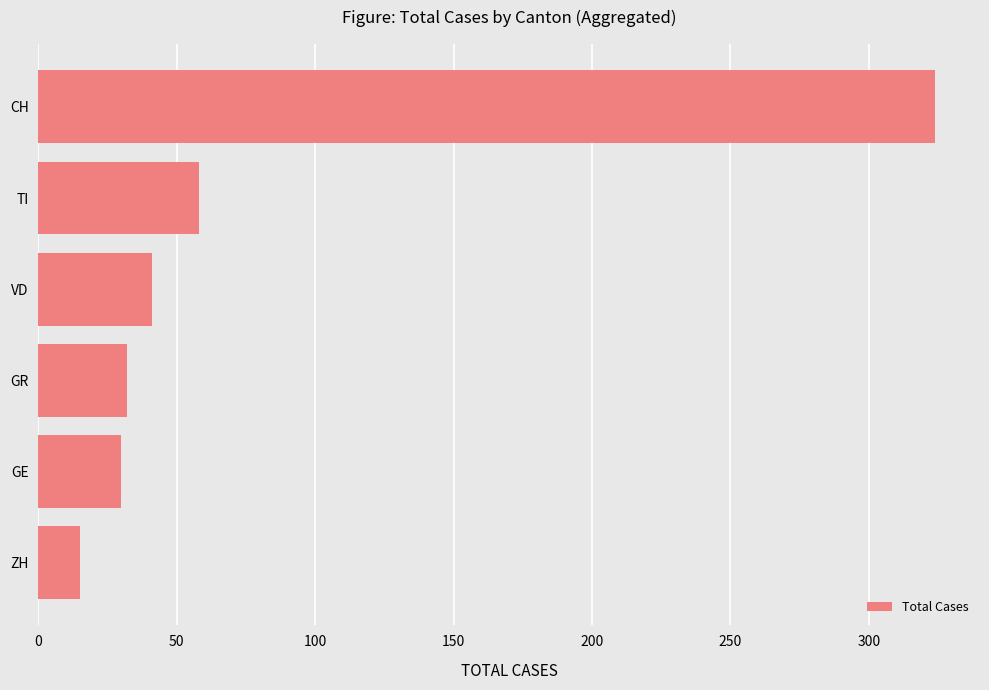

How many bars are there in total?

6